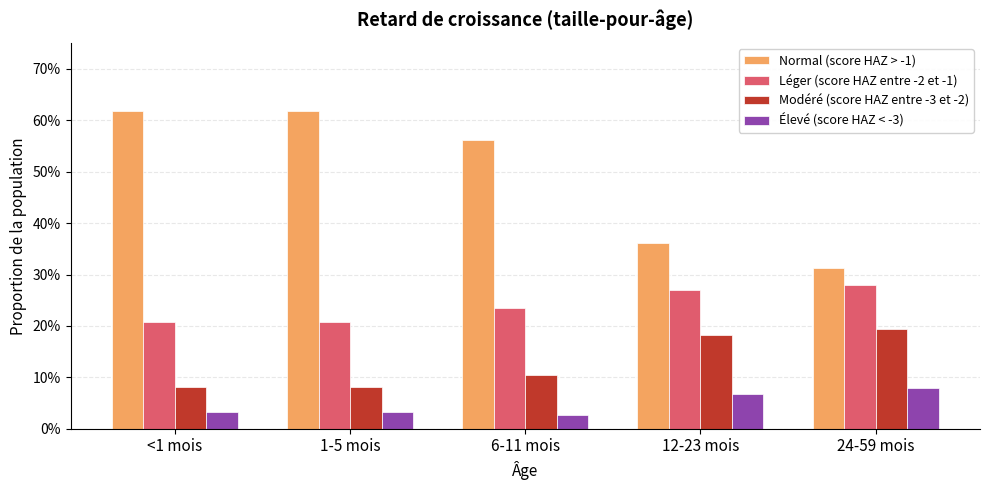

What is the difference between the second highest and minimum values in the Modéré (score HAZ entre -3 et -2) series?

0.1